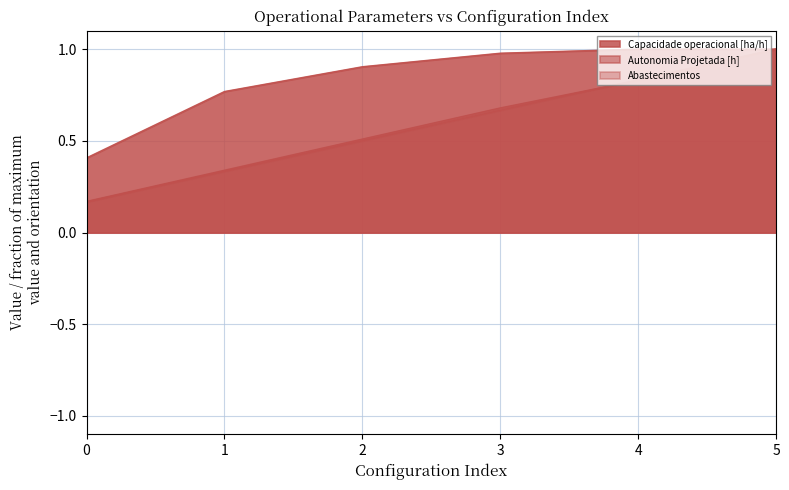

List the labels in order of Abastecimentos value, smallest first.

0, 1, 2, 3, 4, 5